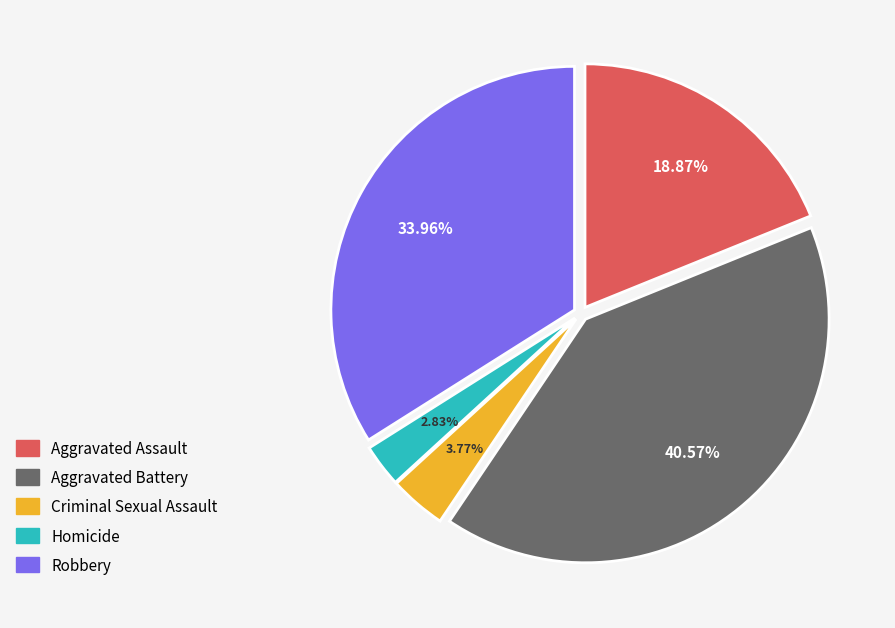

Combined, what portion of the pie is Homicide and Aggravated Battery?

43.4%